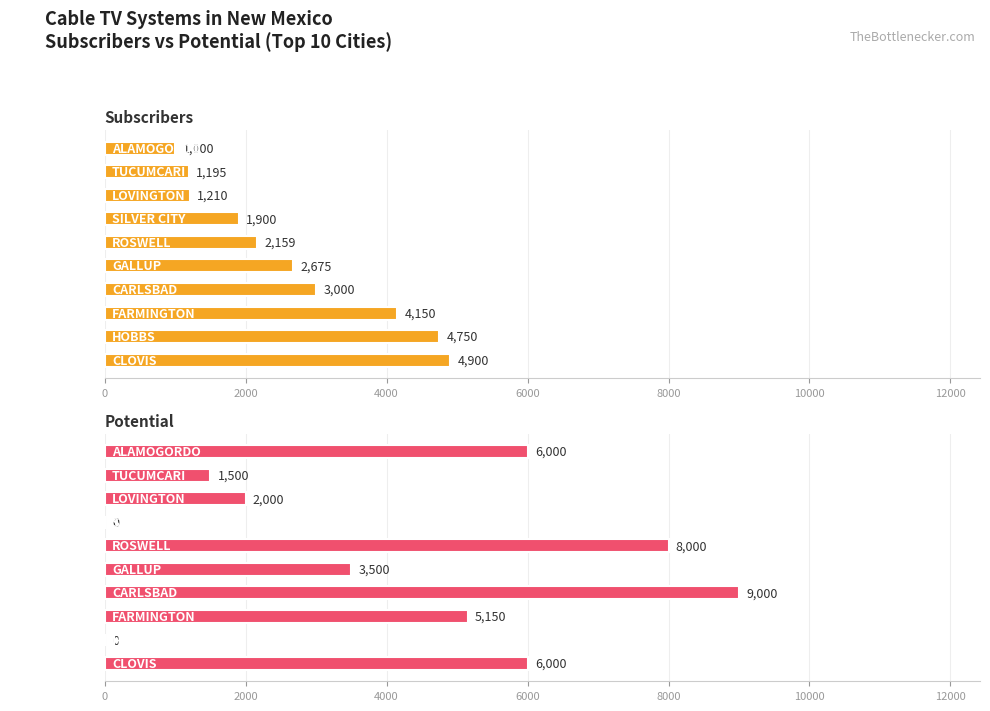

What position from the right is HOBBS?

9